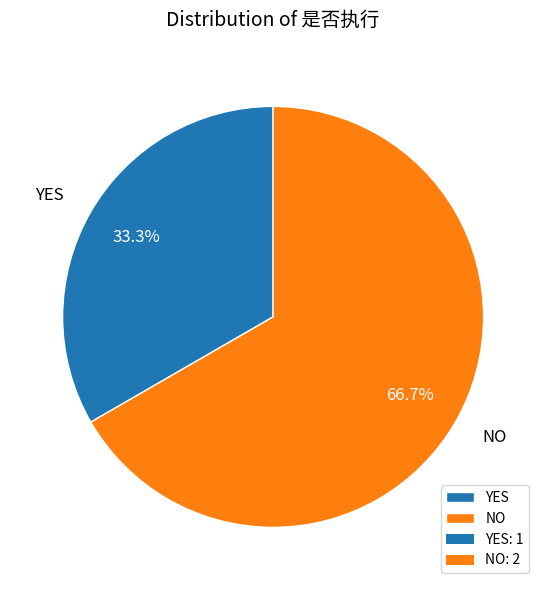

Which category has the biggest portion of the pie?

NO